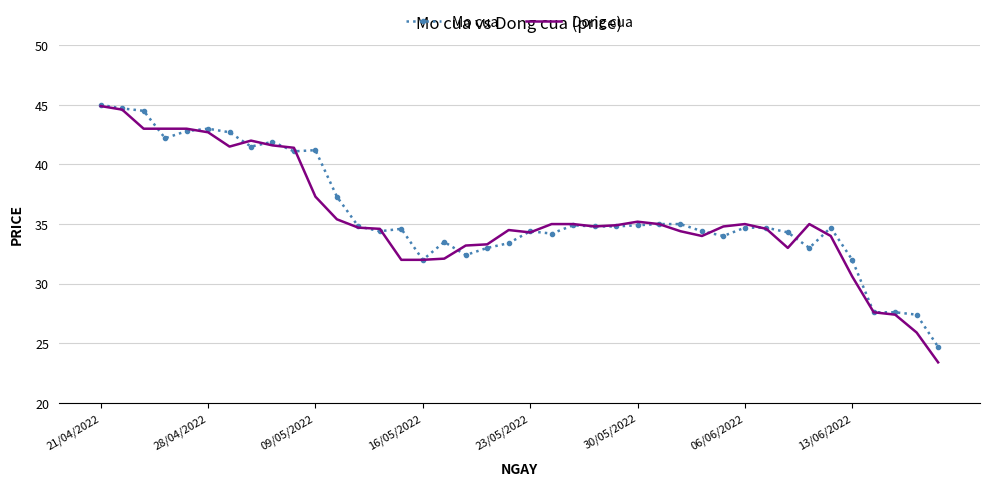

True or false: Mo cua has more than 2 interior local peaks.

True